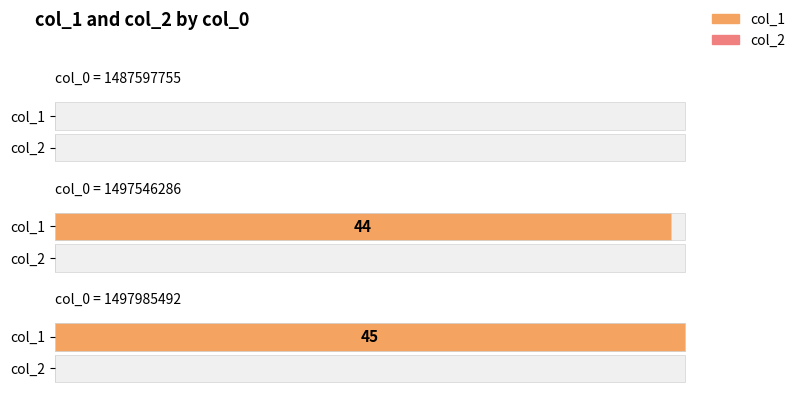

Does the chart contain any negative values?

No